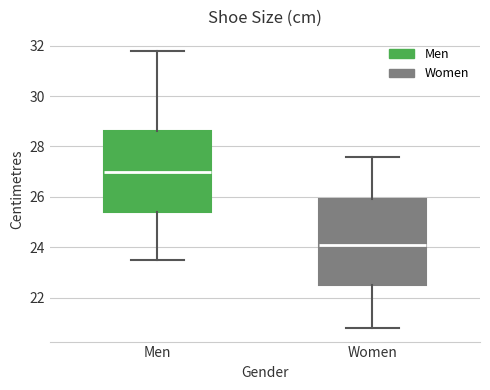

Where does the upper whisker of the box for Men end on the y-axis? The values are not printed on the chart, so give them approximately, as read against the axis.

31.8